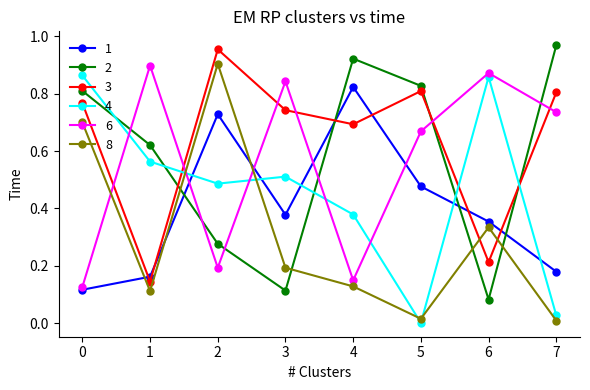

The 8 series shows 0.2 at 1. True or false?

False